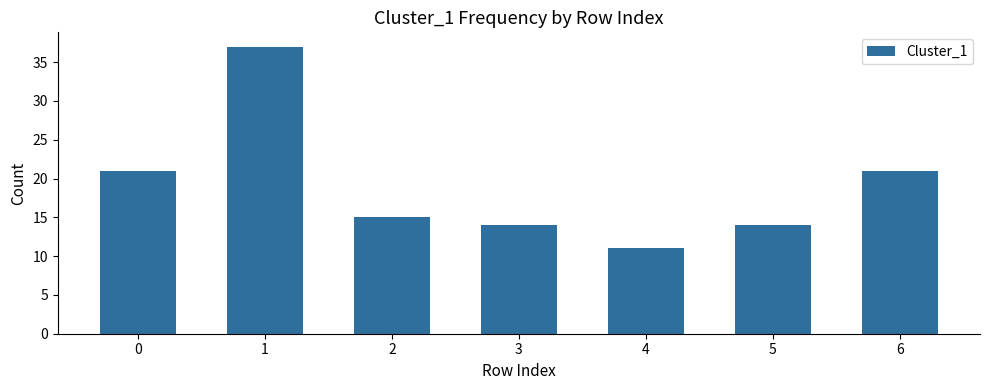

What is the difference between the maximum and minimum values?

26